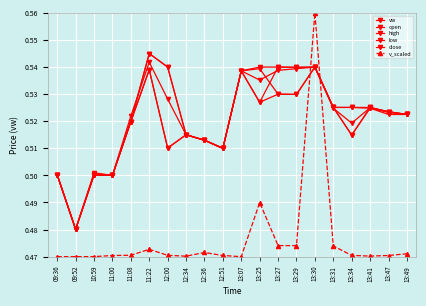

How many intersections are there between v_scaled and high?

2